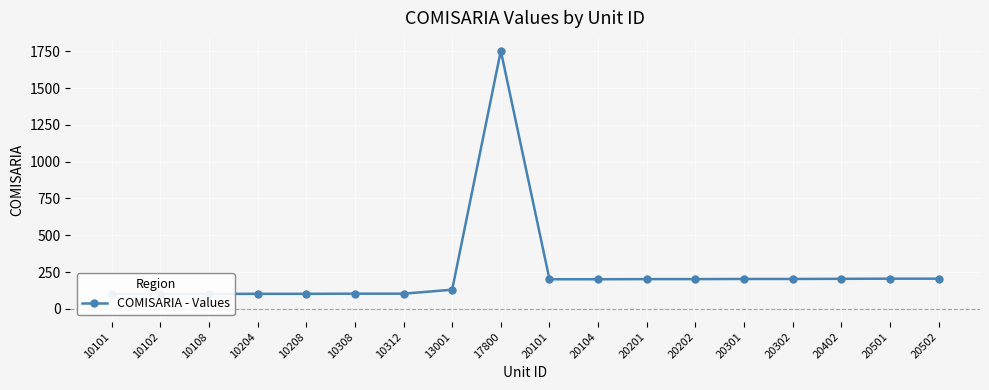

List the labels in order of value, largest first.

17800, 20501, 20502, 20402, 20301, 20302, 20201, 20202, 20101, 20104, 13001, 10308, 10312, 10204, 10208, 10101, 10102, 10108